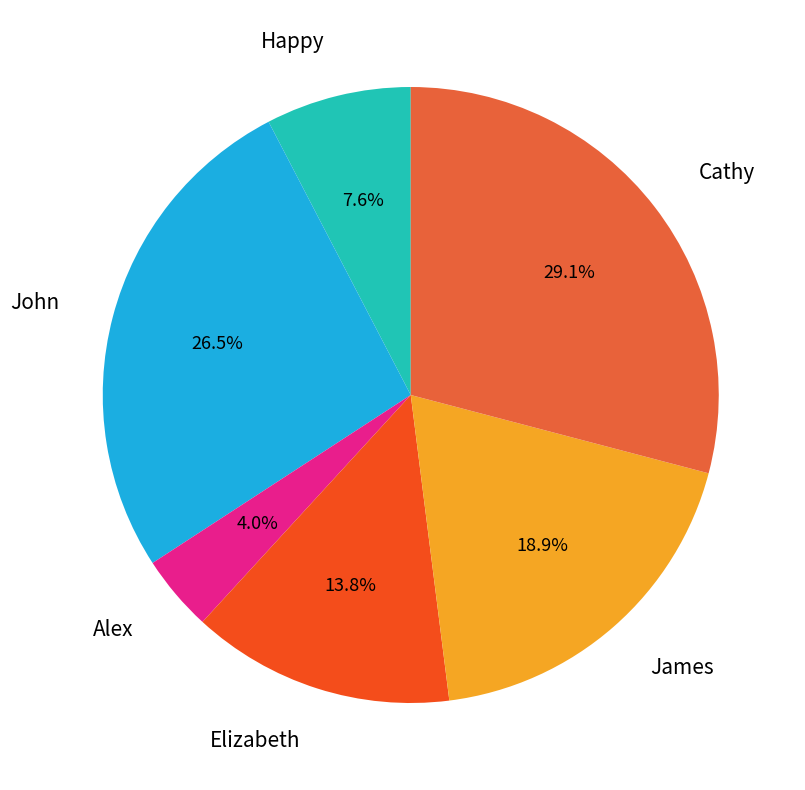

Is there a majority slice in this chart?

No